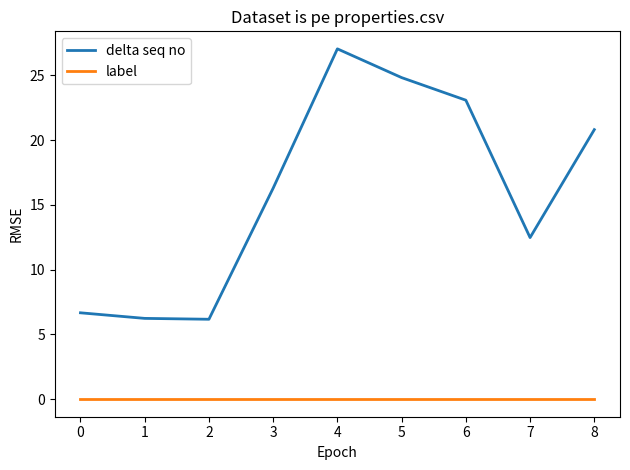

The label series shows 0.0 at 7. True or false?

True